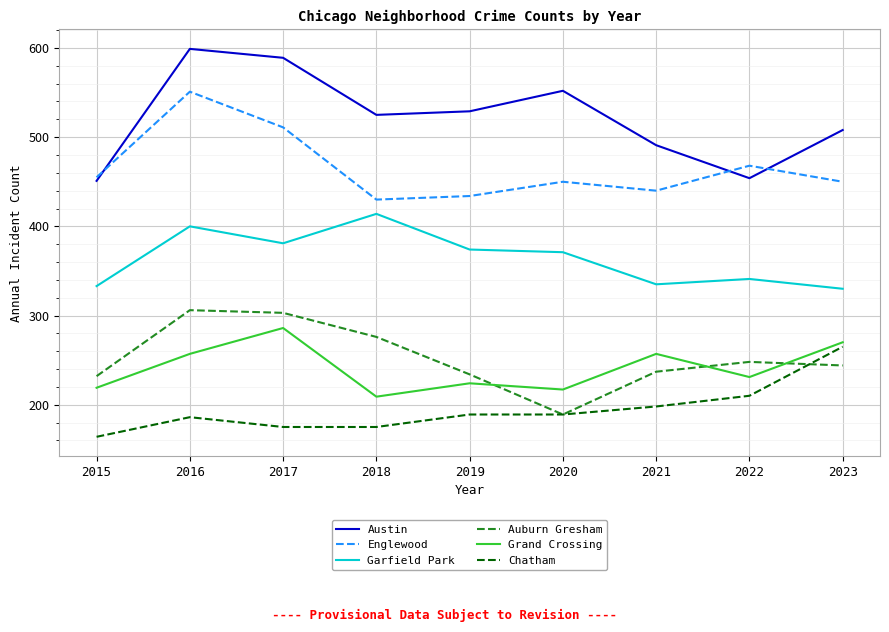

Which series changed the most between 2020 and 2023?

Chatham